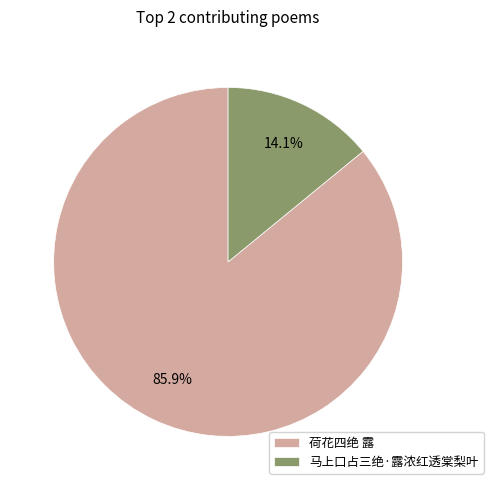

Count the number of slices in the pie.

2